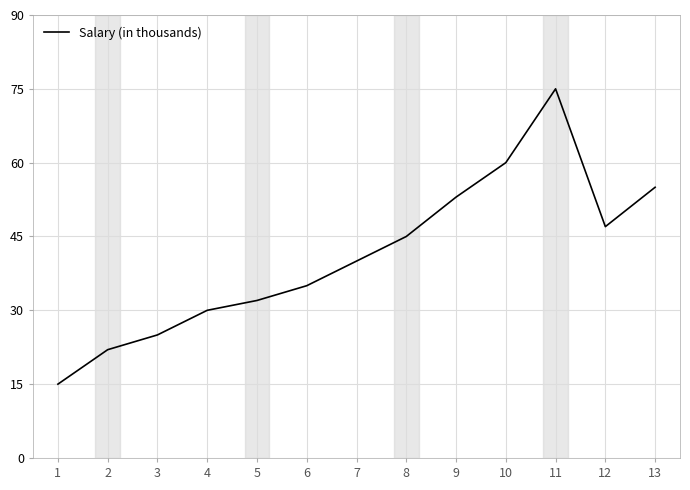

At which category does the chart reach its peak across all series?

11